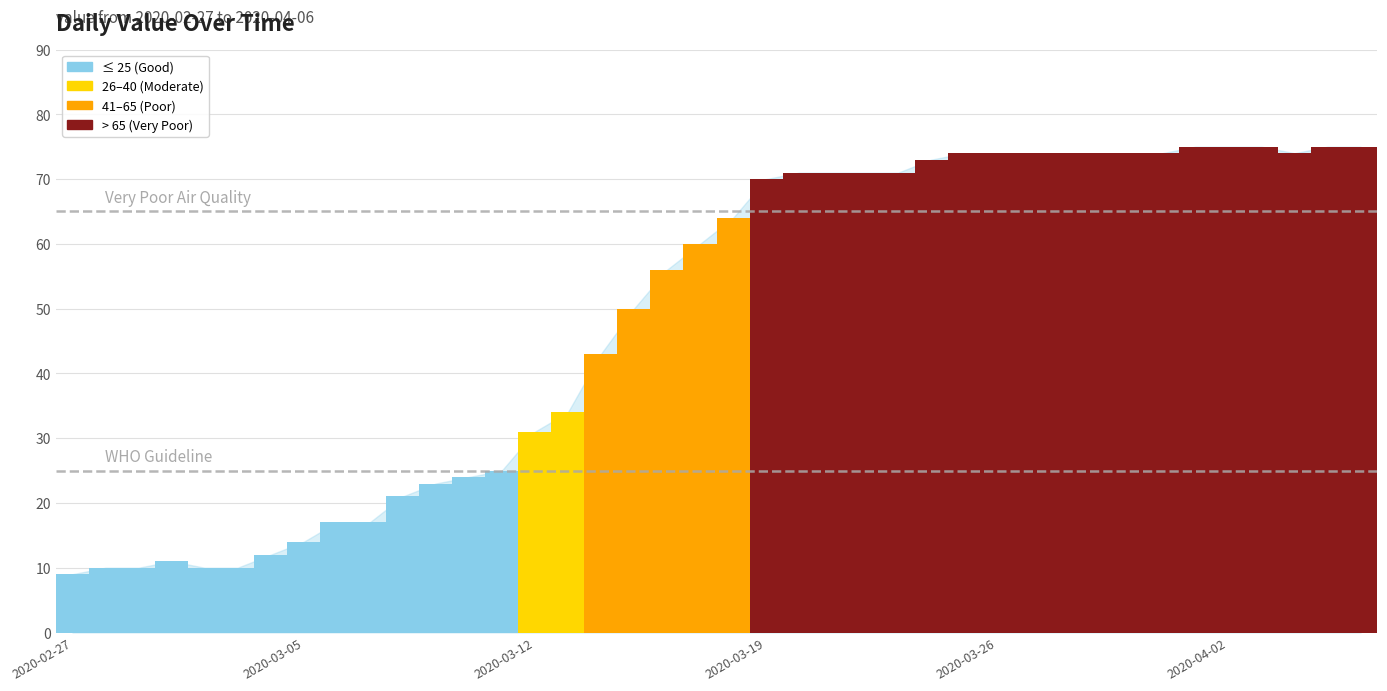

What is the difference between the maximum and minimum values?

66